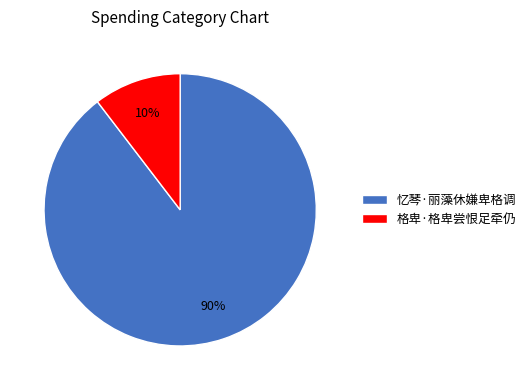

To the nearest percent, what portion does 格卑·格卑尝恨足牵仍 represent?

10%